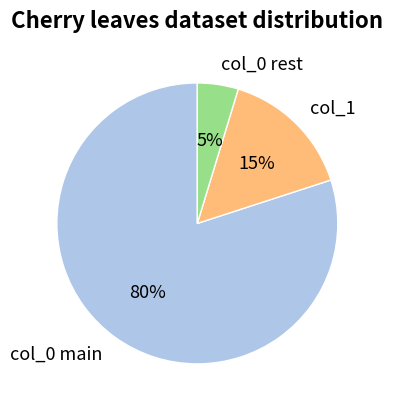

Which has a higher value, col_1 or col_0 rest?

col_1